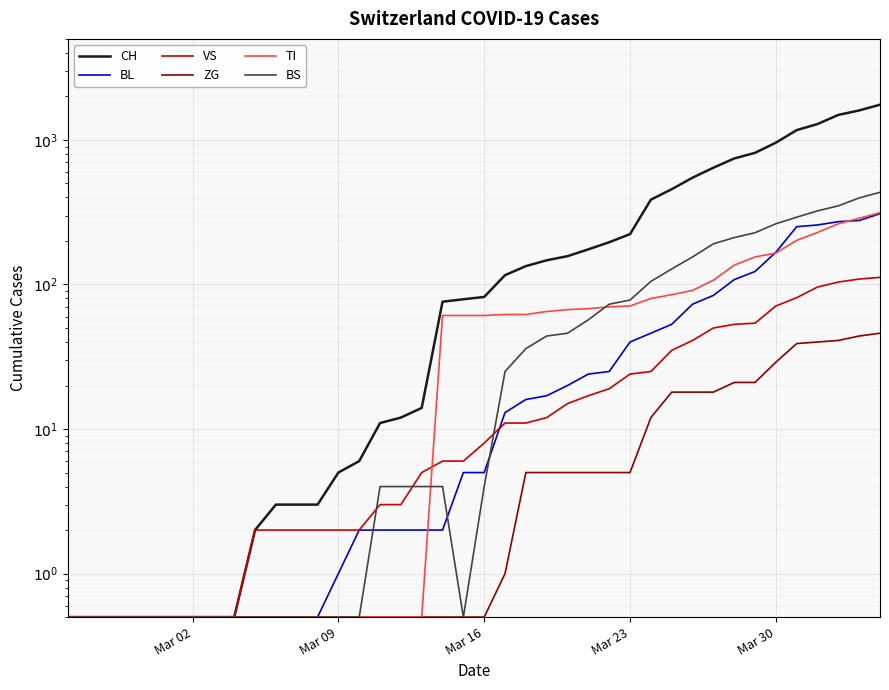

What position from the right is Mar 16?

20